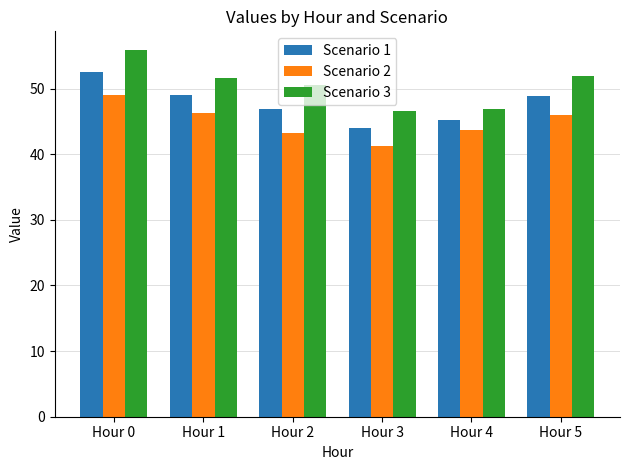

At how many categories does at least one series exceed 55?

1